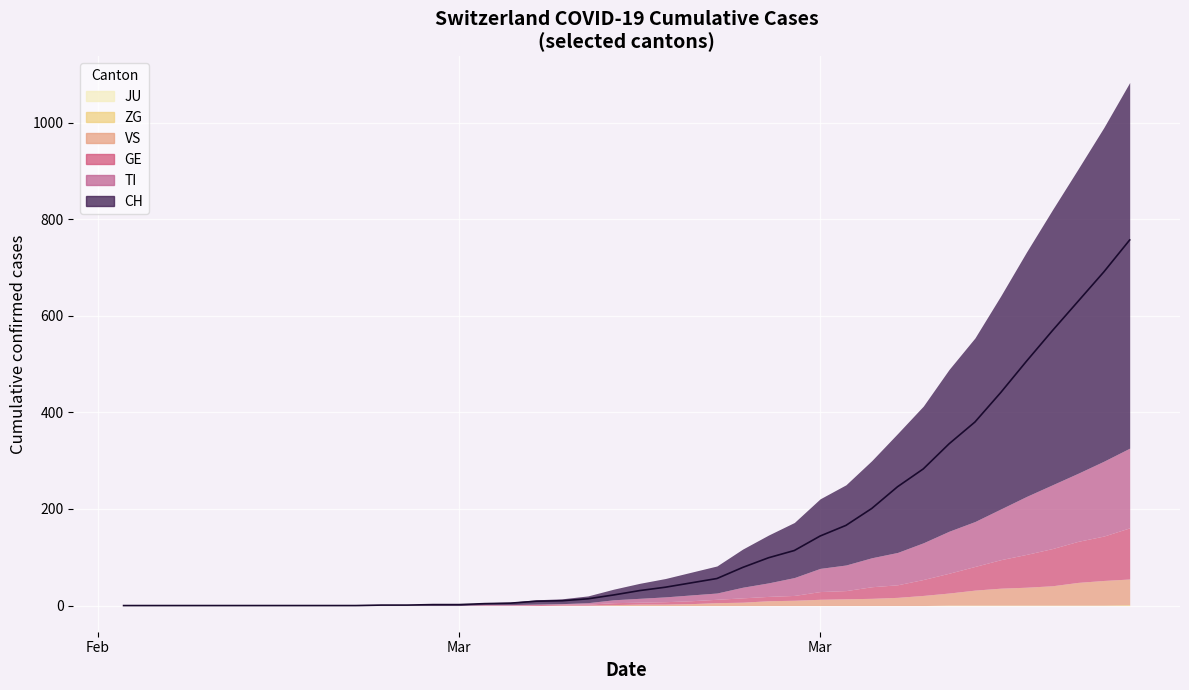

How many series are shown in this chart?

6